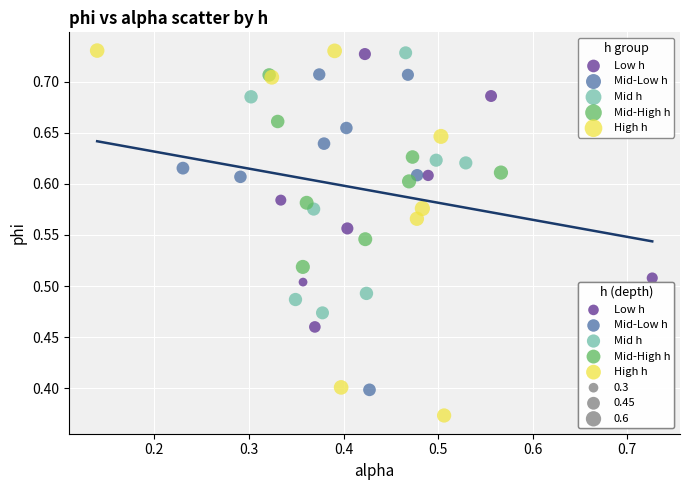

Which series has the widest spread of Y values?

High h